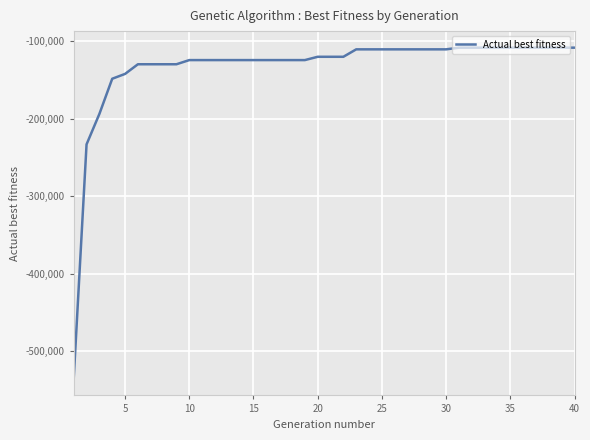

Reading left to right, transcribe all the data shown in this chart.

-535923	-233014	-193640	-148206	-141965	-129498	-129498	-129498	-129498	-124114	-124114	-124114	-124114	-124114	-124114	-124114	-124114	-124114	-124114	-119844	-119844	-119844	-110234	-110234	-110234	-110234	-110234	-110234	-110234	-110234	-108067	-108067	-108067	-108067	-108067	-108067	-108067	-108067	-108067	-108067